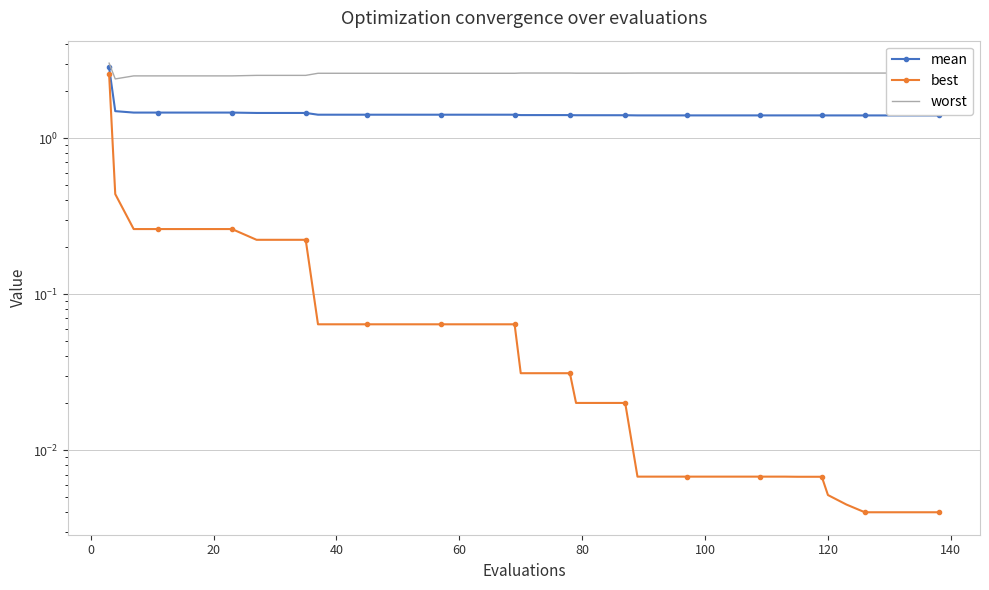

Which series has the largest total across all categories?

worst